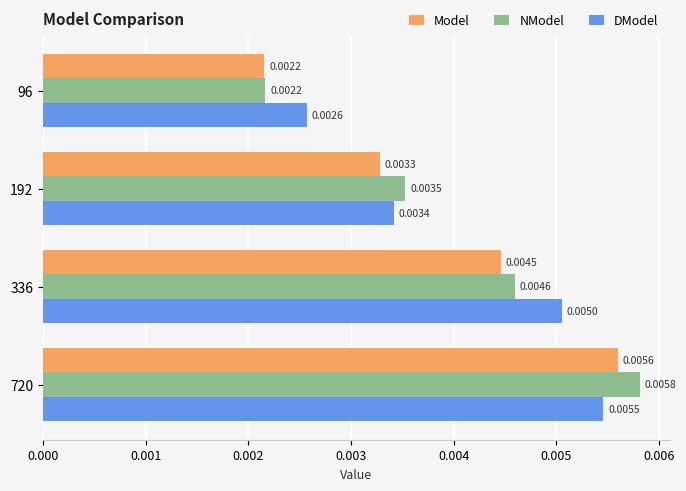

At which category is the sum across all series the highest?

720